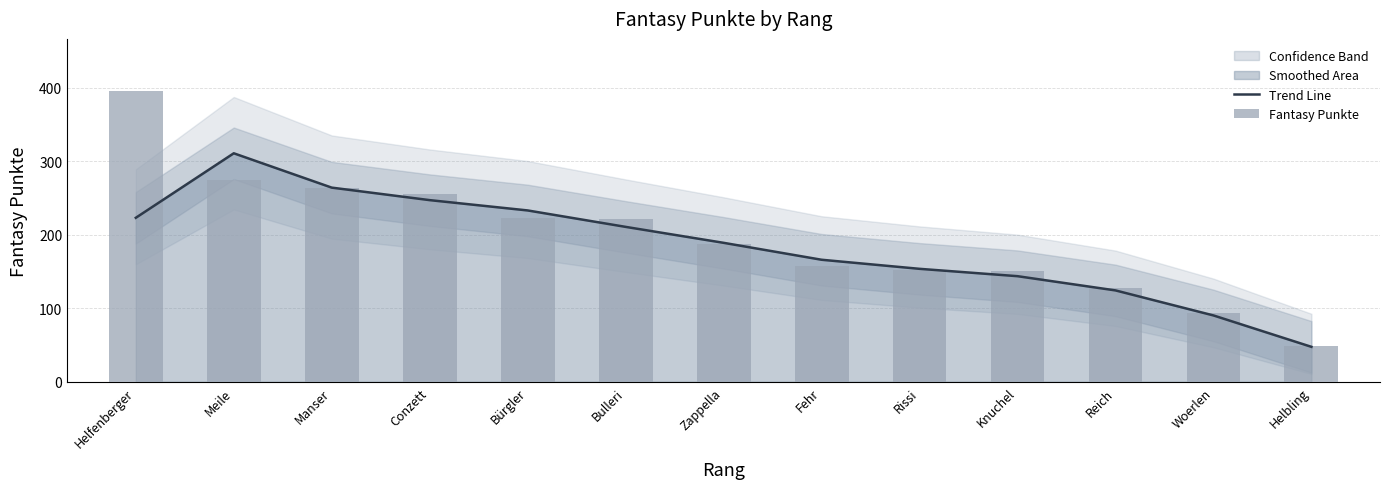

What is the difference between the second highest and minimum values in the Fantasy Punkte series?

225.0